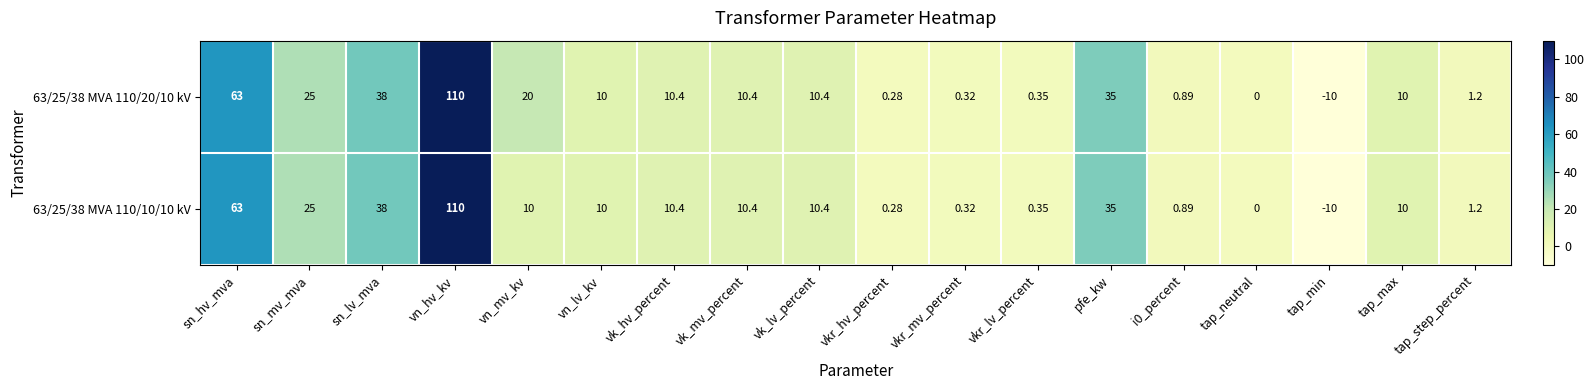

Which series has the largest total across all categories?

63/25/38 MVA 110/20/10 kV